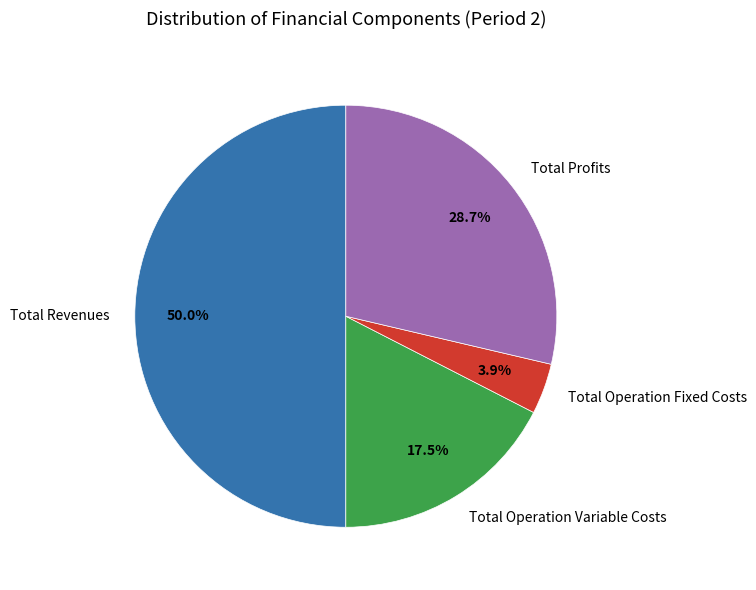

Which category has the biggest portion of the pie?

Total Revenues